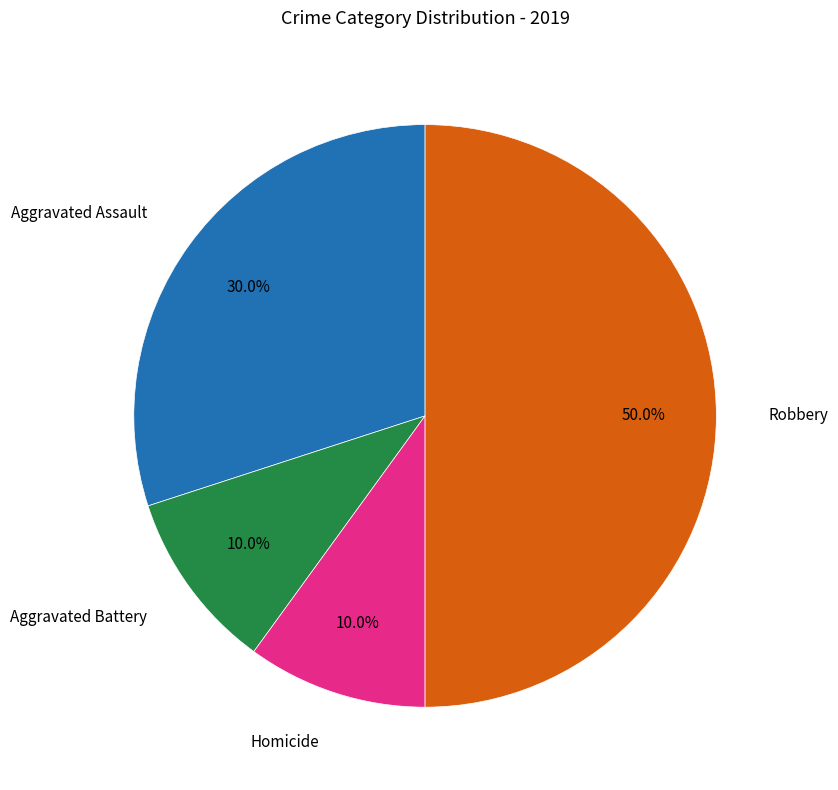

How many slices are in this pie chart?

4